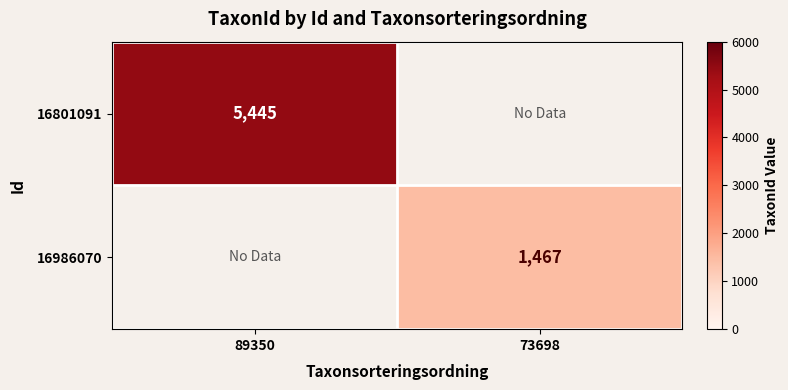

The value of 16986070 at 73698 is 1467. True or false?

True